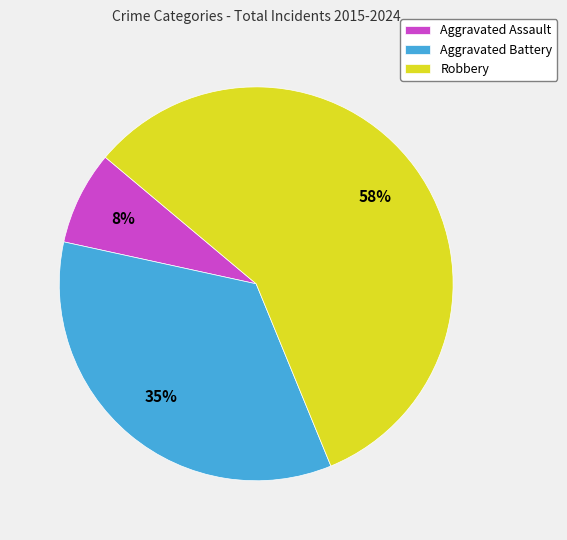

To the nearest percent, what portion does Aggravated Battery represent?

35%